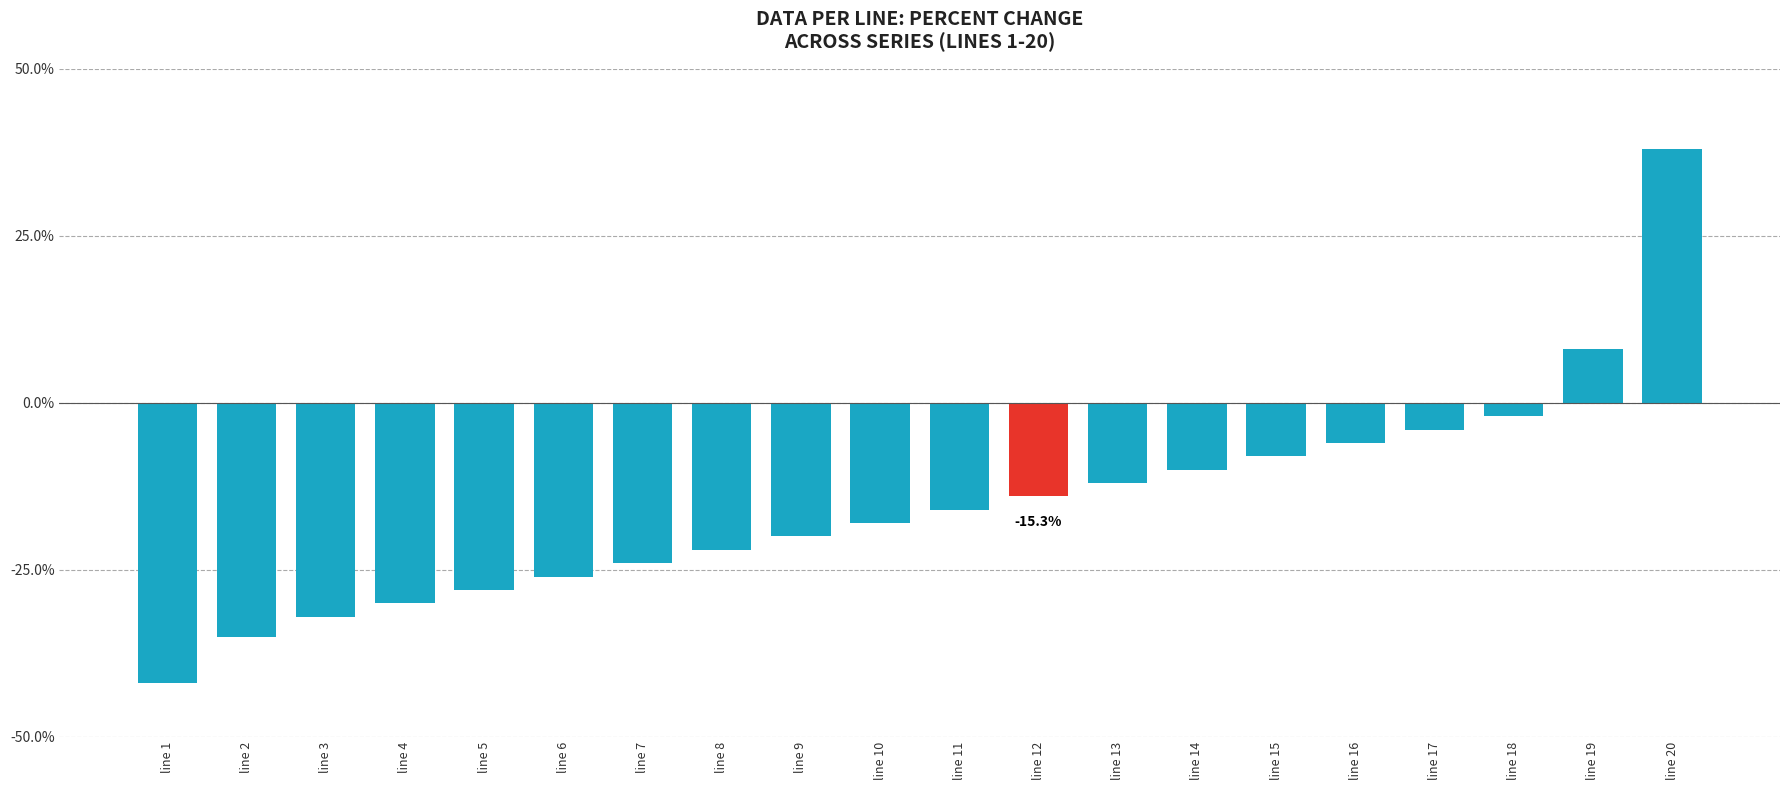

True or false: the data shows -2 at line 18.

True